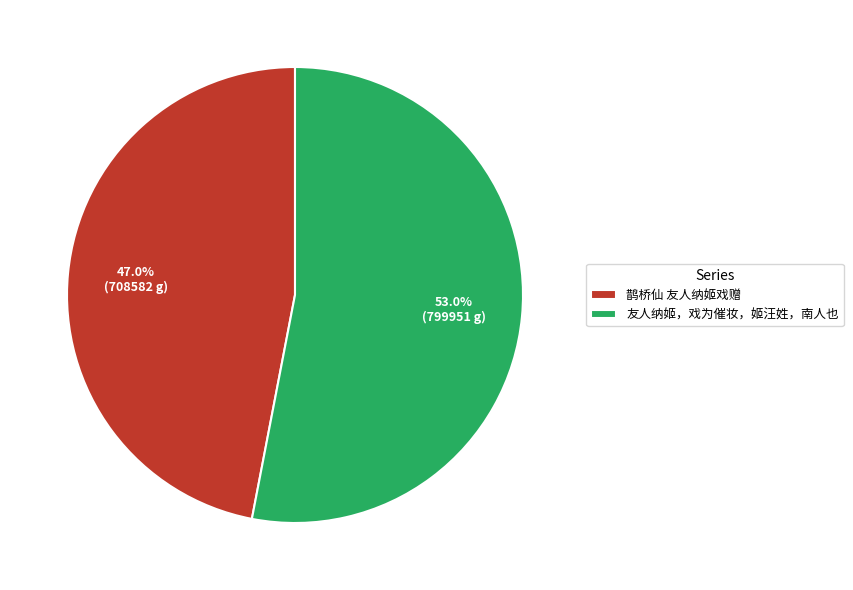

Between 鹊桥仙 友人纳姬戏赠 and 友人纳姬，戏为催妆，姬汪姓，南人也, which is larger?

友人纳姬，戏为催妆，姬汪姓，南人也